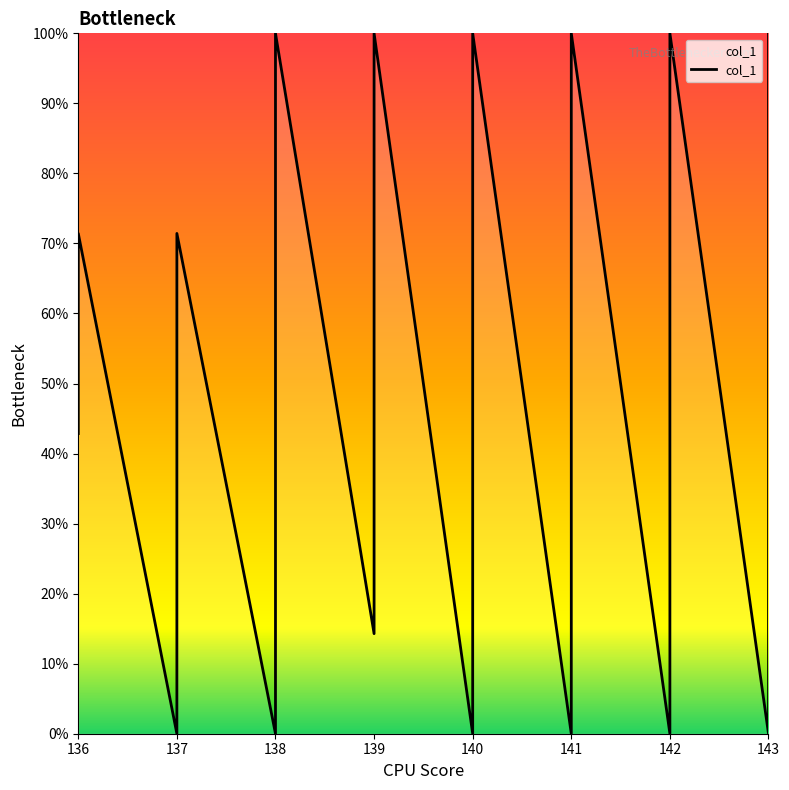

Does the chart display data point markers on the line(s)?

No